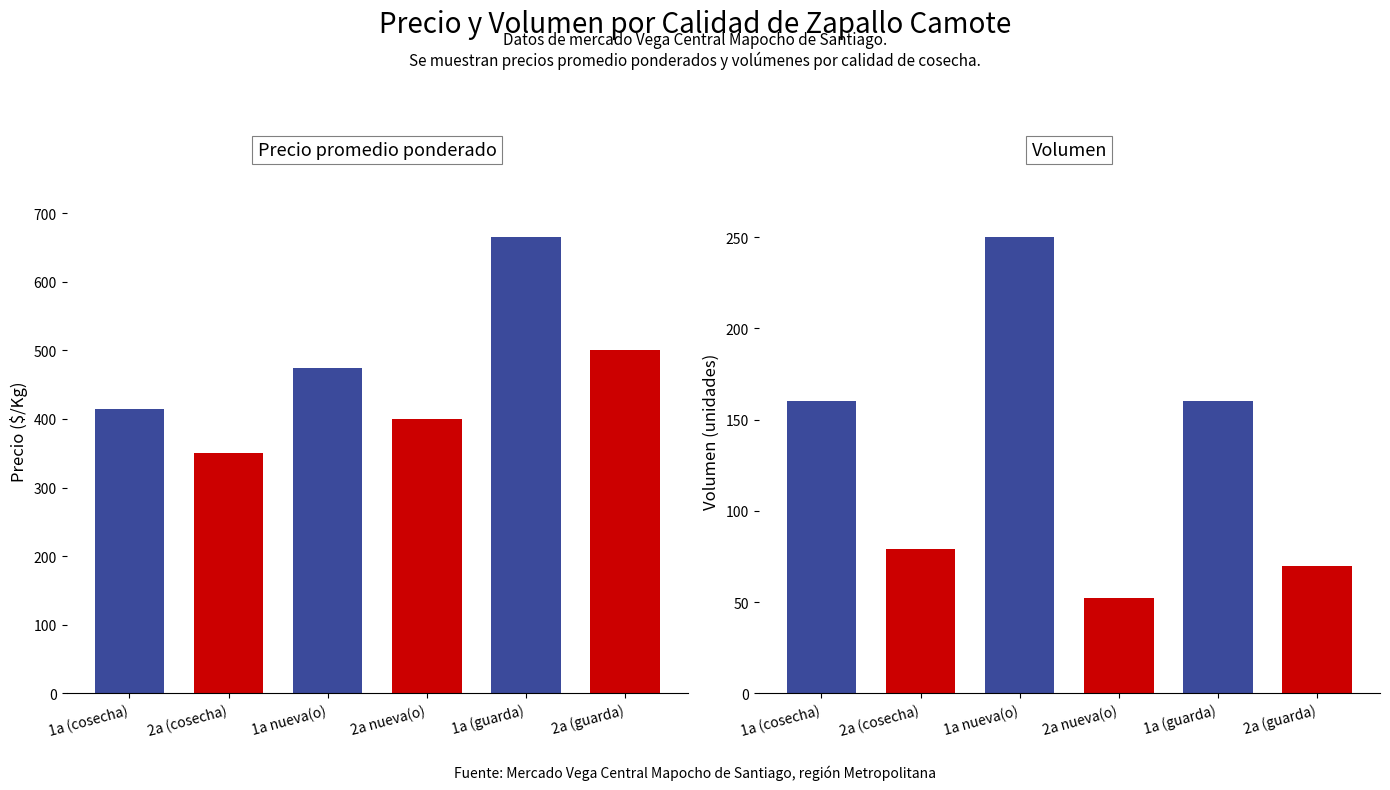

Are the bars grouped side by side (vs. stacked)?

Yes